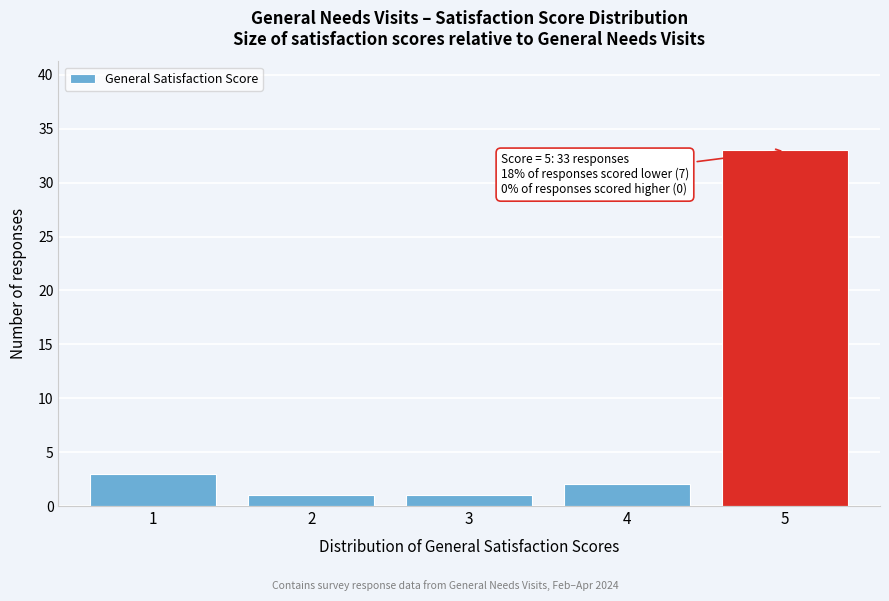

Reading left to right, what are all the values shown in this chart?

3	1	1	2	33